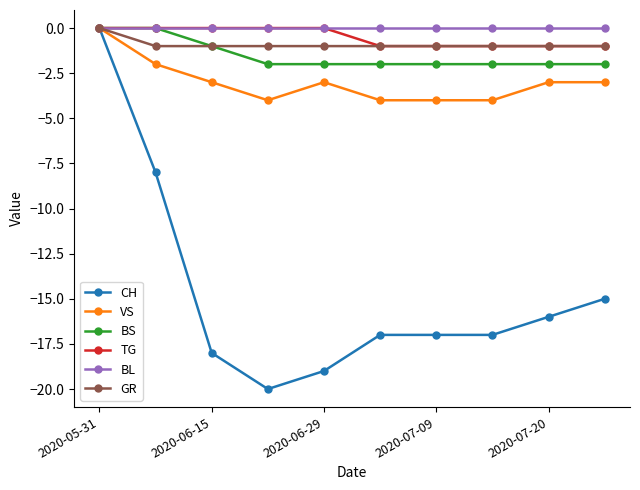

Which series has the widest spread of values?

CH